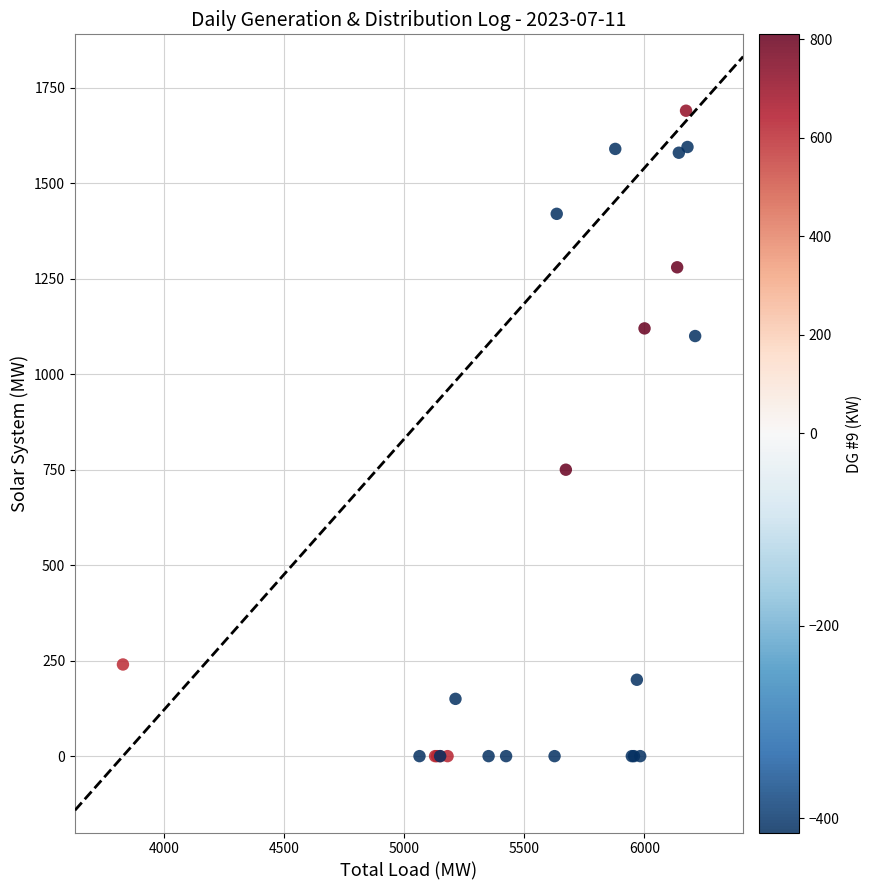

What Y value in the scatter plot is closest to 845?

750